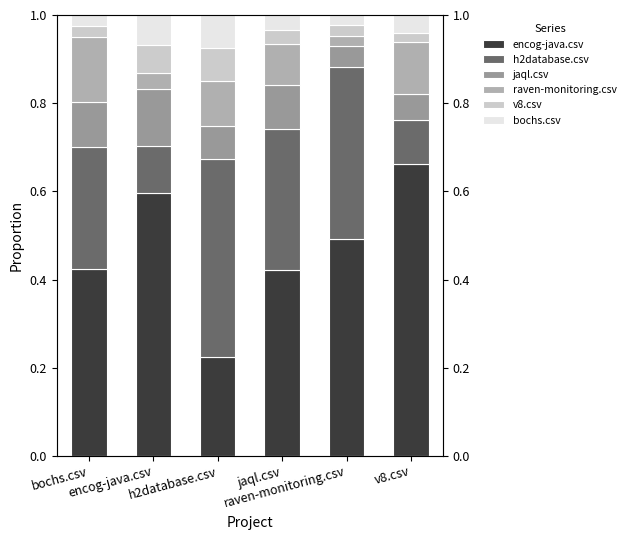

True or false: raven-monitoring.csv has a value of 0.0 at encog-java.csv.

True